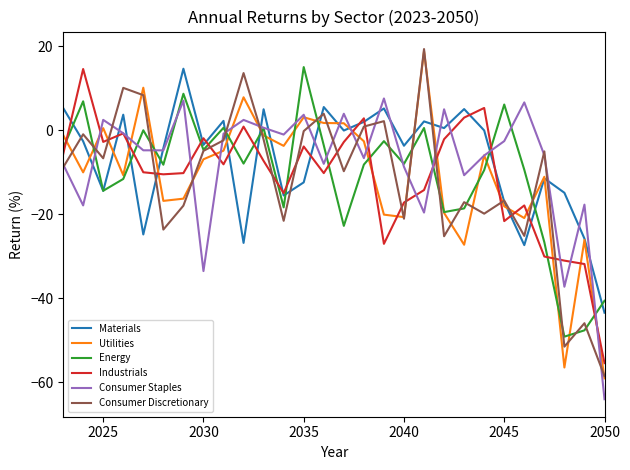

What is the greatest value displayed?

19.4